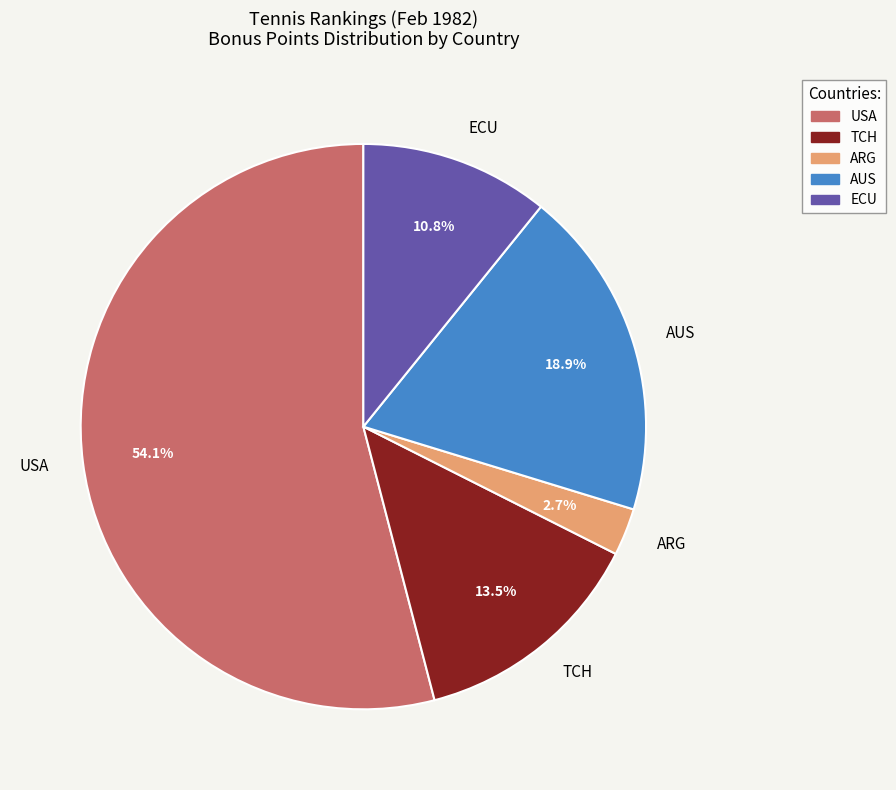

What is the total percentage of ECU and ARG?

13.5%